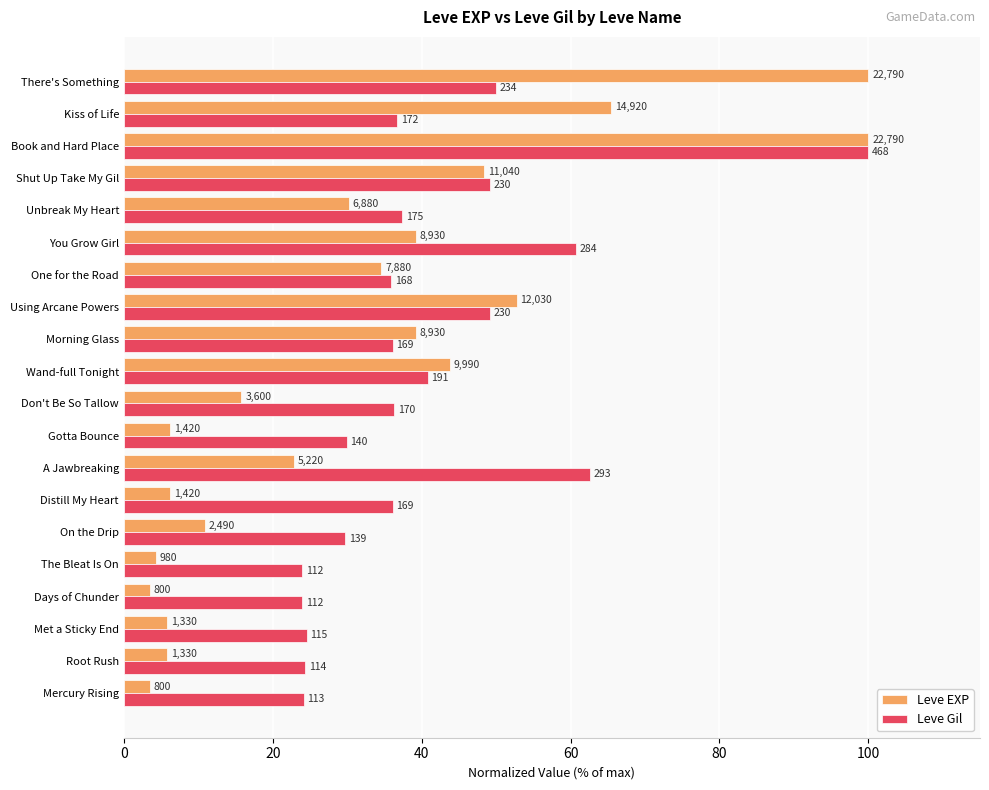

Which series has the largest range (max minus min)?

Leve EXP